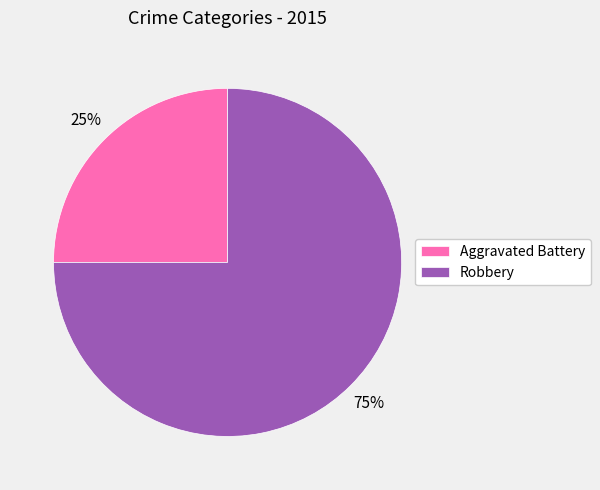

To the nearest percent, what is the combined percentage of Aggravated Battery and Robbery?

100%